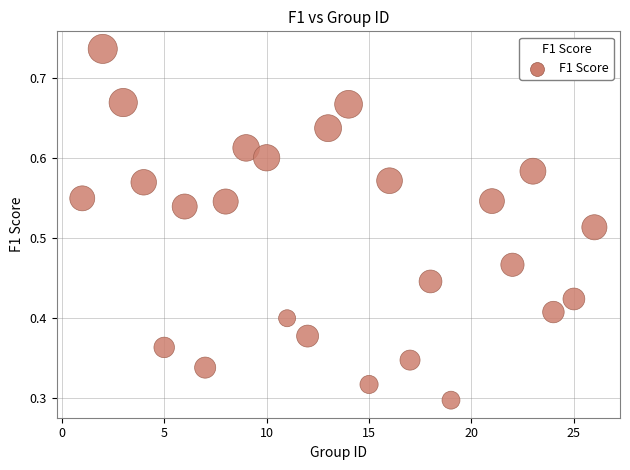

What is the range of X values (max minus min)?

25.0